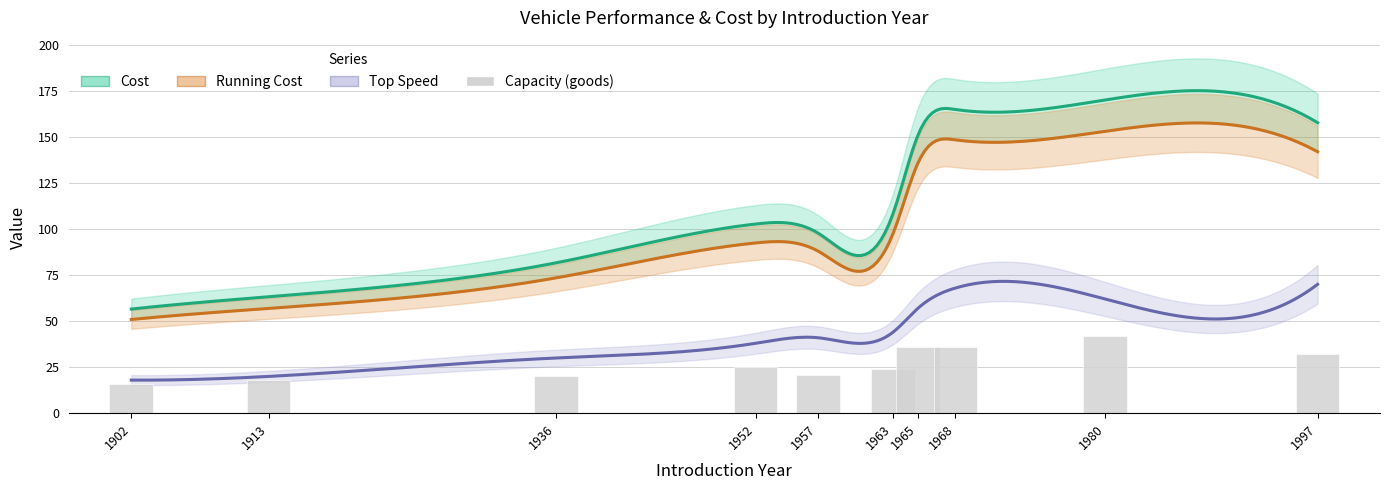

Which category has the highest value in the Running Cost series?

1980